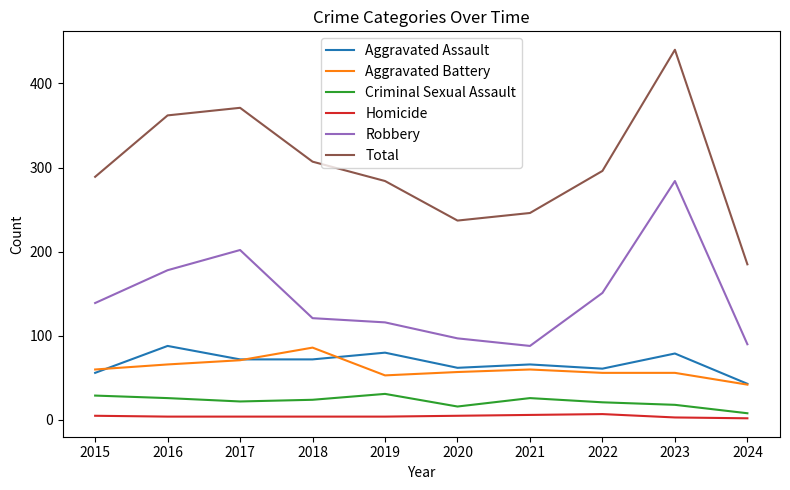

Where is Total nearest to the value 312?

2018